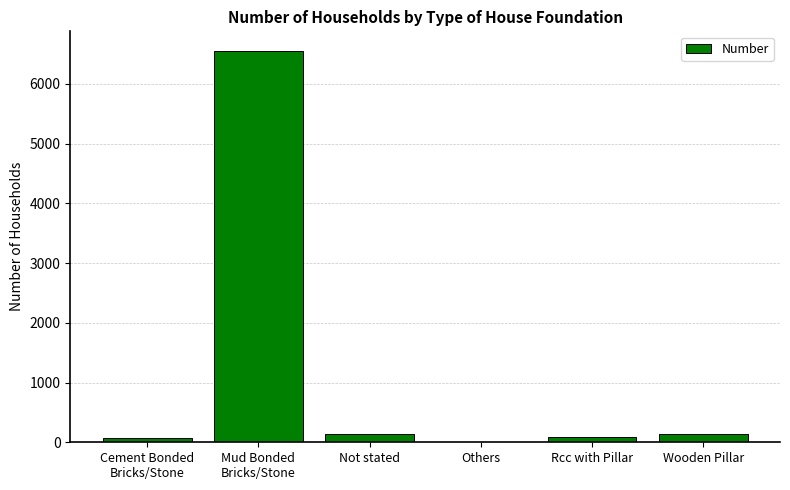

What is the greatest value displayed?

6552